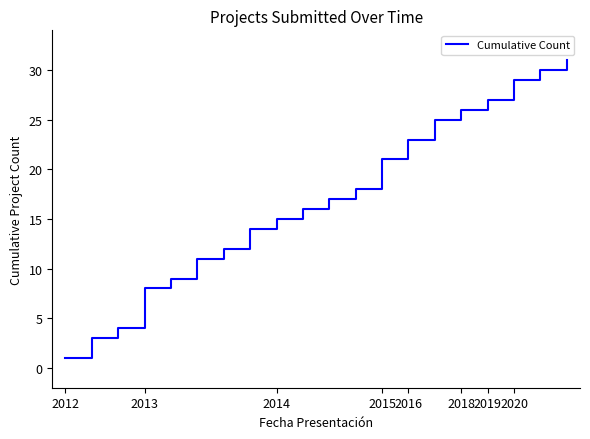

What is the maximum value shown in the chart?

31